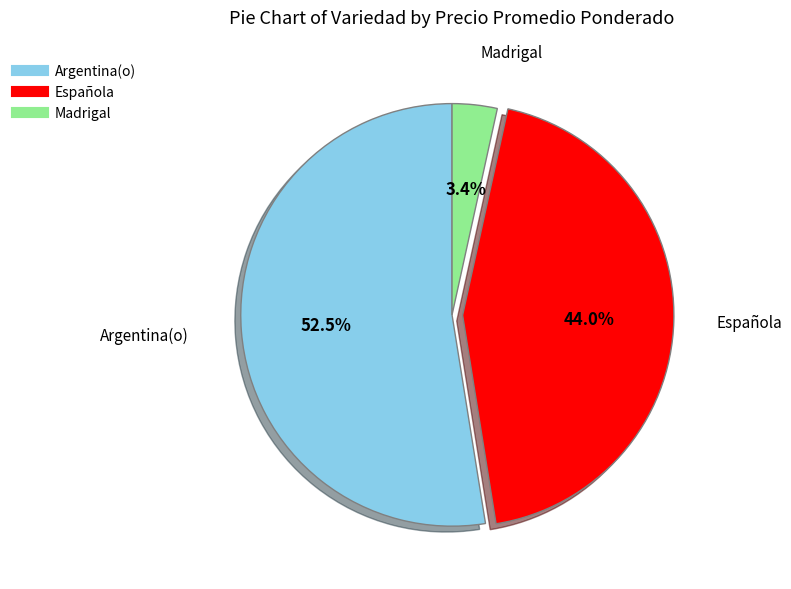

Does any single category account for the majority?

Yes